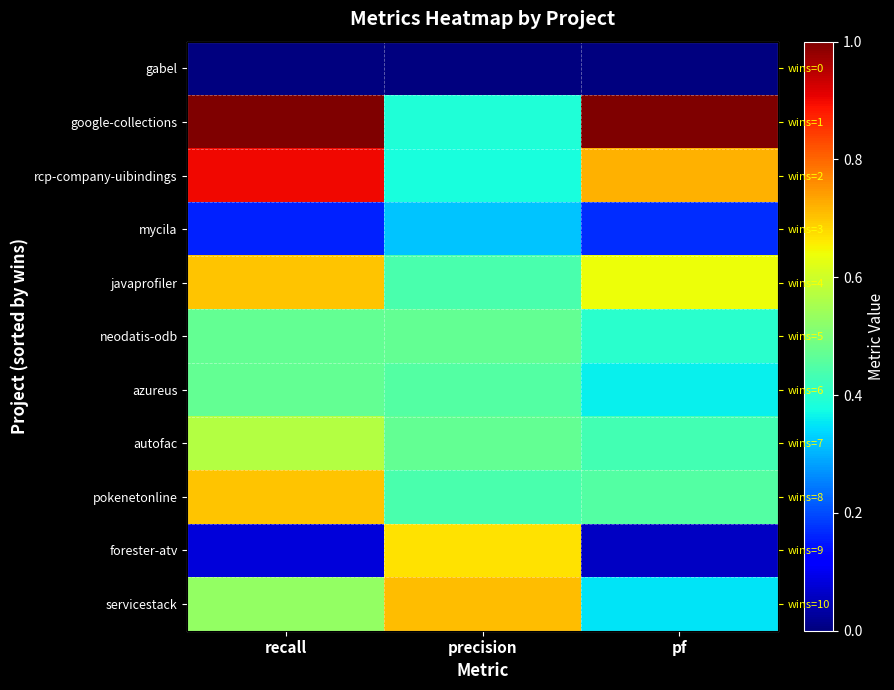

Which category has the highest value across all series?

recall